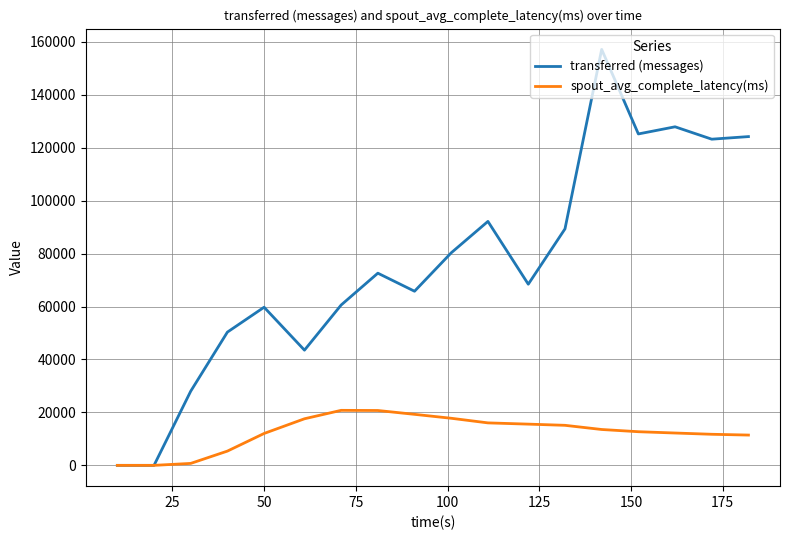

Which series has the widest spread of values?

transferred (messages)